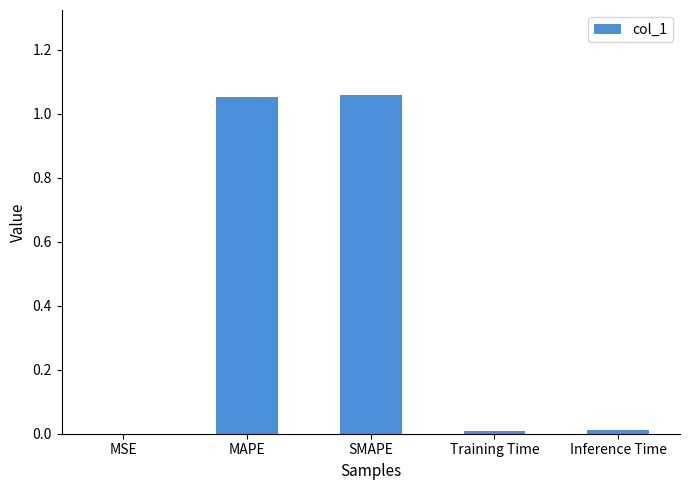

What is the ratio of the value at MAPE to the value at SMAPE?

1.0